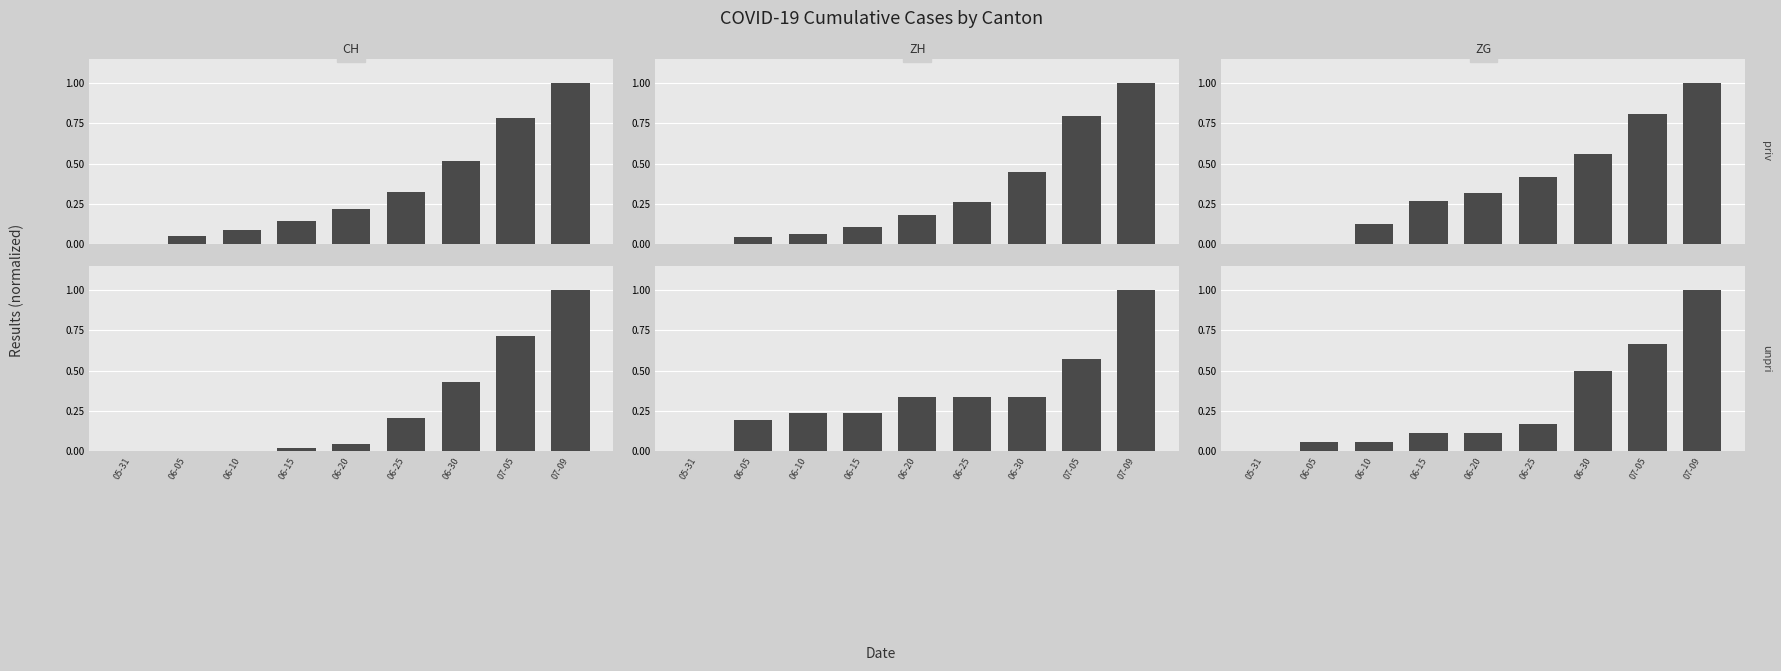

How many data points does each series have?

9